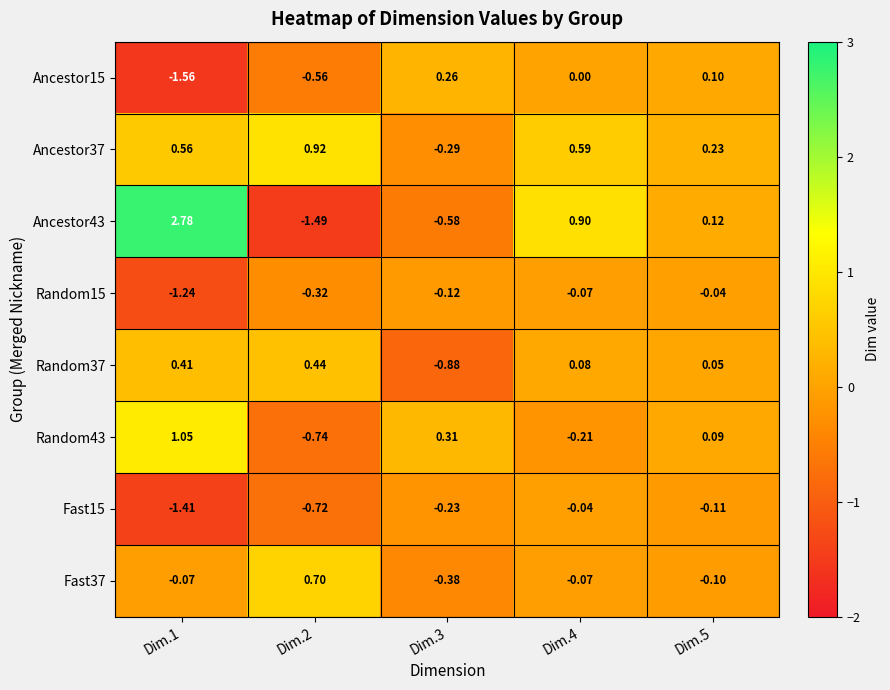

Which label corresponds to the smallest value in the chart?

Dim.1